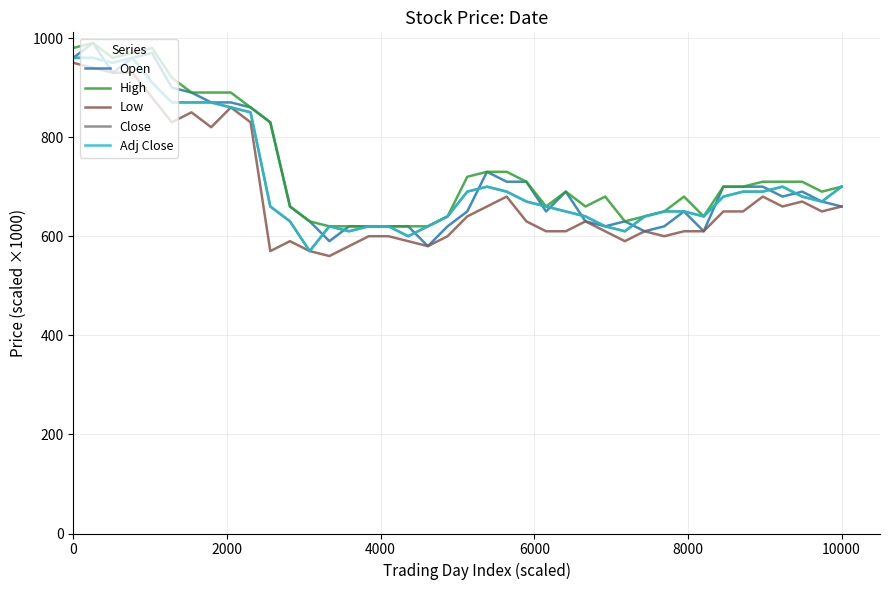

How many lines are shown in the chart?

5